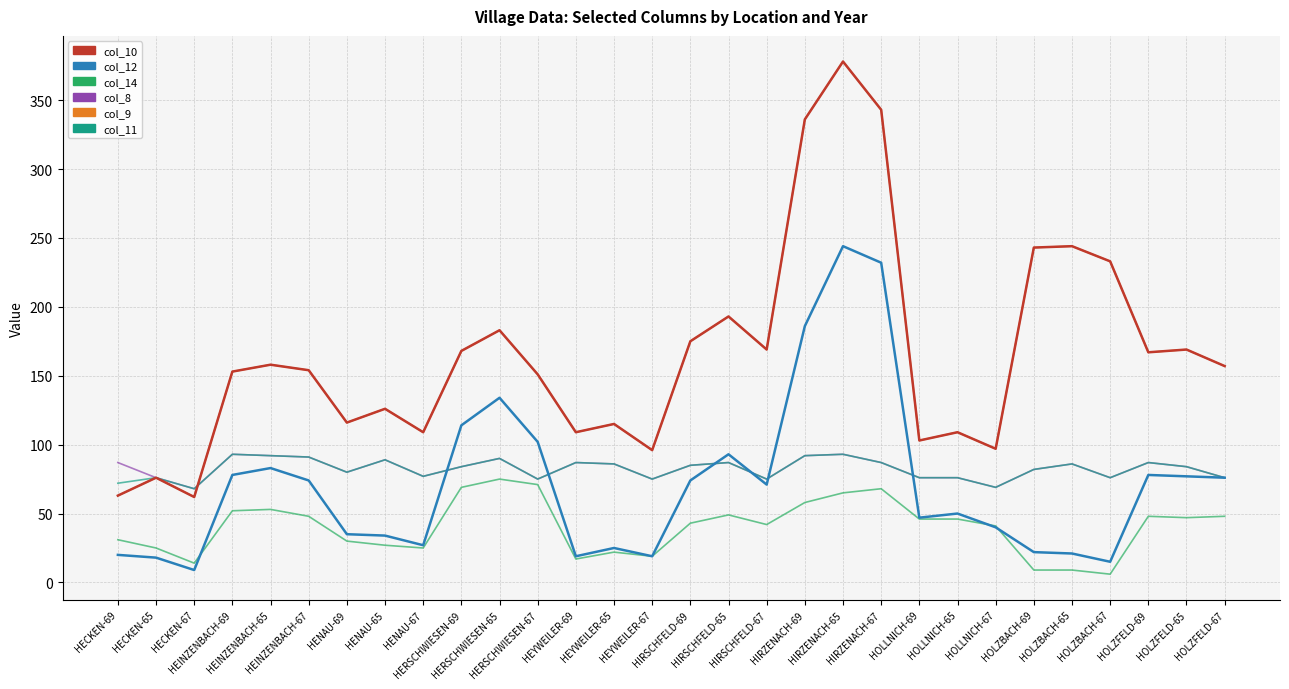

Reading left to right, what are all the values shown in this chart?

col_10: HECKEN-69=63	HECKEN-65=76	HECKEN-67=62	HEINZENBACH-69=153	HEINZENBACH-65=158	HEINZENBACH-67=154	HENAU-69=116	HENAU-65=126	HENAU-67=109	HERSCHWIESEN-69=168	HERSCHWIESEN-65=183	HERSCHWIESEN-67=151	HEYWEILER-69=109	HEYWEILER-65=115	HEYWEILER-67=96	HIRSCHFELD-69=175	HIRSCHFELD-65=193	HIRSCHFELD-67=169	HIRZENACH-69=336	HIRZENACH-65=378	HIRZENACH-67=343	HOLLNICH-69=103	HOLLNICH-65=109	HOLLNICH-67=97	HOLZBACH-69=243	HOLZBACH-65=244	HOLZBACH-67=233	HOLZFELD-69=167	HOLZFELD-65=169	HOLZFELD-67=157
col_12: HECKEN-69=20	HECKEN-65=18	HECKEN-67=9	HEINZENBACH-69=78	HEINZENBACH-65=83	HEINZENBACH-67=74	HENAU-69=35	HENAU-65=34	HENAU-67=27	HERSCHWIESEN-69=114	HERSCHWIESEN-65=134	HERSCHWIESEN-67=102	HEYWEILER-69=19	HEYWEILER-65=25	HEYWEILER-67=19	HIRSCHFELD-69=74	HIRSCHFELD-65=93	HIRSCHFELD-67=71	HIRZENACH-69=186	HIRZENACH-65=244	HIRZENACH-67=232	HOLLNICH-69=47	HOLLNICH-65=50	HOLLNICH-67=40	HOLZBACH-69=22	HOLZBACH-65=21	HOLZBACH-67=15	HOLZFELD-69=78	HOLZFELD-65=77	HOLZFELD-67=76
col_14: HECKEN-69=31	HECKEN-65=25	HECKEN-67=14	HEINZENBACH-69=52	HEINZENBACH-65=53	HEINZENBACH-67=48	HENAU-69=30	HENAU-65=27	HENAU-67=25	HERSCHWIESEN-69=69	HERSCHWIESEN-65=75	HERSCHWIESEN-67=71	HEYWEILER-69=17	HEYWEILER-65=22	HEYWEILER-67=19	HIRSCHFELD-69=43	HIRSCHFELD-65=49	HIRSCHFELD-67=42	HIRZENACH-69=58	HIRZENACH-65=65	HIRZENACH-67=68	HOLLNICH-69=46	HOLLNICH-65=46	HOLLNICH-67=41	HOLZBACH-69=9	HOLZBACH-65=9	HOLZBACH-67=6	HOLZFELD-69=48	HOLZFELD-65=47	HOLZFELD-67=48
col_8: HECKEN-69=87	HECKEN-65=76	HECKEN-67=68	HEINZENBACH-69=93	HEINZENBACH-65=92	HEINZENBACH-67=91	HENAU-69=80	HENAU-65=89	HENAU-67=77	HERSCHWIESEN-69=84	HERSCHWIESEN-65=90	HERSCHWIESEN-67=75	HEYWEILER-69=87	HEYWEILER-65=86	HEYWEILER-67=75	HIRSCHFELD-69=85	HIRSCHFELD-65=87	HIRSCHFELD-67=75	HIRZENACH-69=92	HIRZENACH-65=93	HIRZENACH-67=87	HOLLNICH-69=76	HOLLNICH-65=76	HOLLNICH-67=69	HOLZBACH-69=82	HOLZBACH-65=86	HOLZBACH-67=76	HOLZFELD-69=87	HOLZFELD-65=84	HOLZFELD-67=76
col_9: HECKEN-69=63	HECKEN-65=76	HECKEN-67=62	HEINZENBACH-69=153	HEINZENBACH-65=158	HEINZENBACH-67=154	HENAU-69=116	HENAU-65=126	HENAU-67=109	HERSCHWIESEN-69=168	HERSCHWIESEN-65=183	HERSCHWIESEN-67=151	HEYWEILER-69=109	HEYWEILER-65=115	HEYWEILER-67=96	HIRSCHFELD-69=175	HIRSCHFELD-65=193	HIRSCHFELD-67=169	HIRZENACH-69=336	HIRZENACH-65=378	HIRZENACH-67=343	HOLLNICH-69=103	HOLLNICH-65=109	HOLLNICH-67=97	HOLZBACH-69=243	HOLZBACH-65=244	HOLZBACH-67=233	HOLZFELD-69=167	HOLZFELD-65=169	HOLZFELD-67=157
col_11: HECKEN-69=72	HECKEN-65=76	HECKEN-67=68	HEINZENBACH-69=93	HEINZENBACH-65=92	HEINZENBACH-67=91	HENAU-69=80	HENAU-65=89	HENAU-67=77	HERSCHWIESEN-69=84	HERSCHWIESEN-65=90	HERSCHWIESEN-67=75	HEYWEILER-69=87	HEYWEILER-65=86	HEYWEILER-67=75	HIRSCHFELD-69=85	HIRSCHFELD-65=87	HIRSCHFELD-67=75	HIRZENACH-69=92	HIRZENACH-65=93	HIRZENACH-67=87	HOLLNICH-69=76	HOLLNICH-65=76	HOLLNICH-67=69	HOLZBACH-69=82	HOLZBACH-65=86	HOLZBACH-67=76	HOLZFELD-69=87	HOLZFELD-65=84	HOLZFELD-67=76